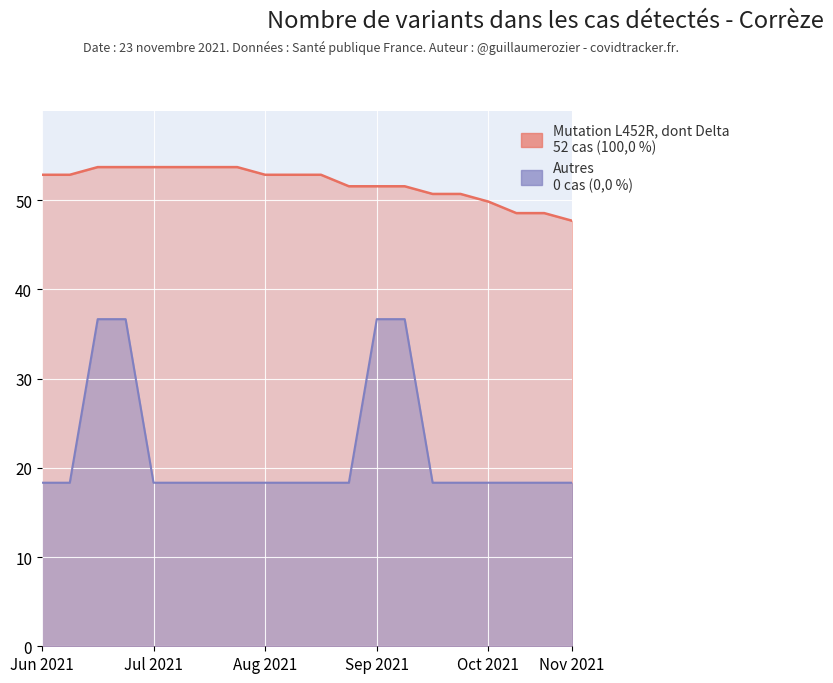

True or false: Mutation L452R, dont Delta and Autres intersect in this chart.

False